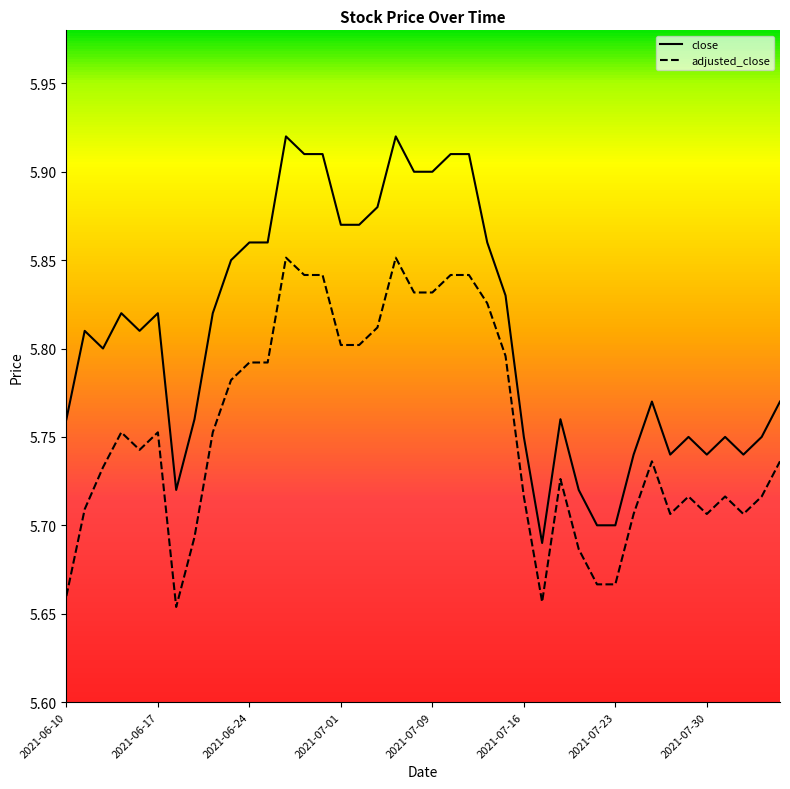

True or false: close and adjusted_close cross at least once.

False